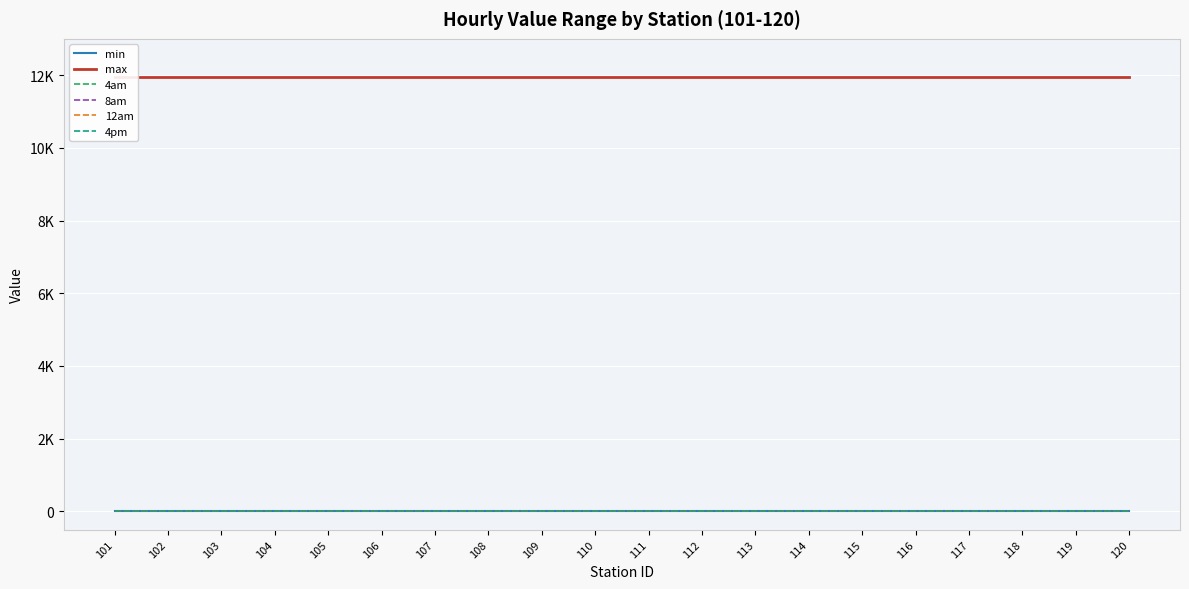

Which has a higher value, 114 or 101?

114